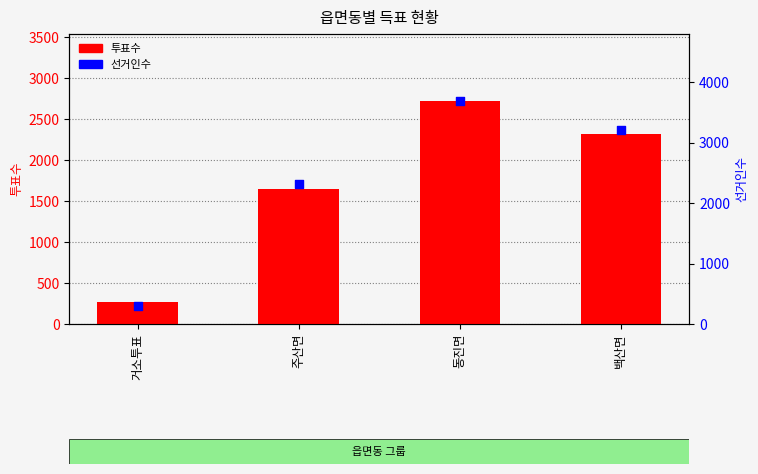

What is the total value across all series at 주산면?

3962